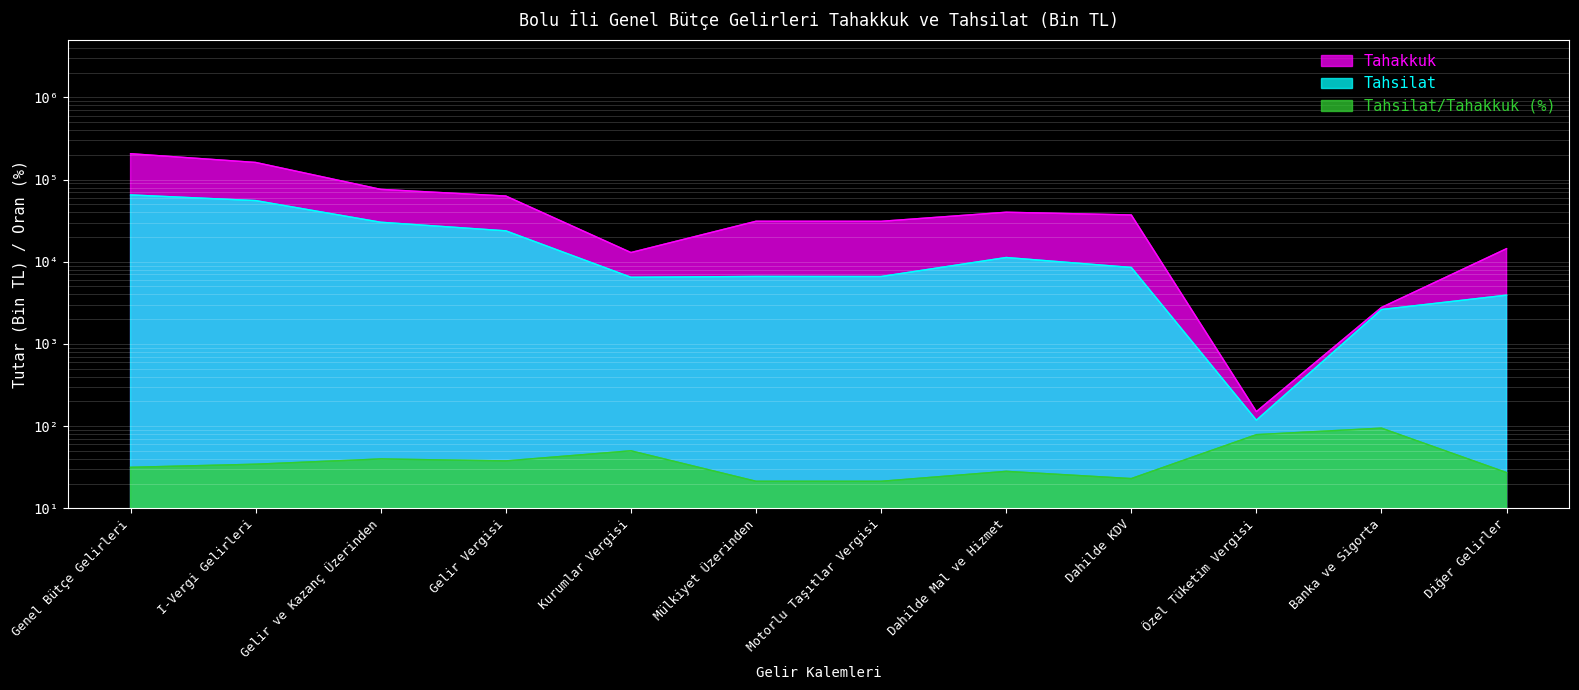

At how many categories does at least one series exceed 135592?

2